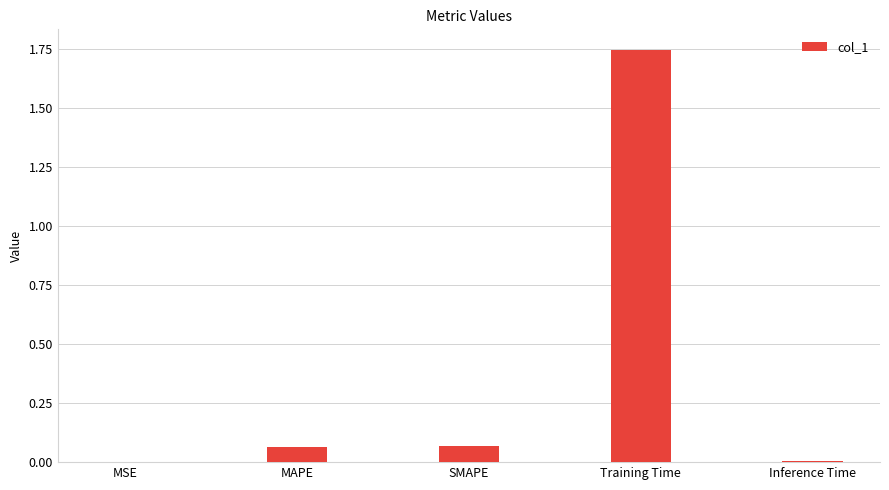

The value at Inference Time is 0.0. True or false?

True